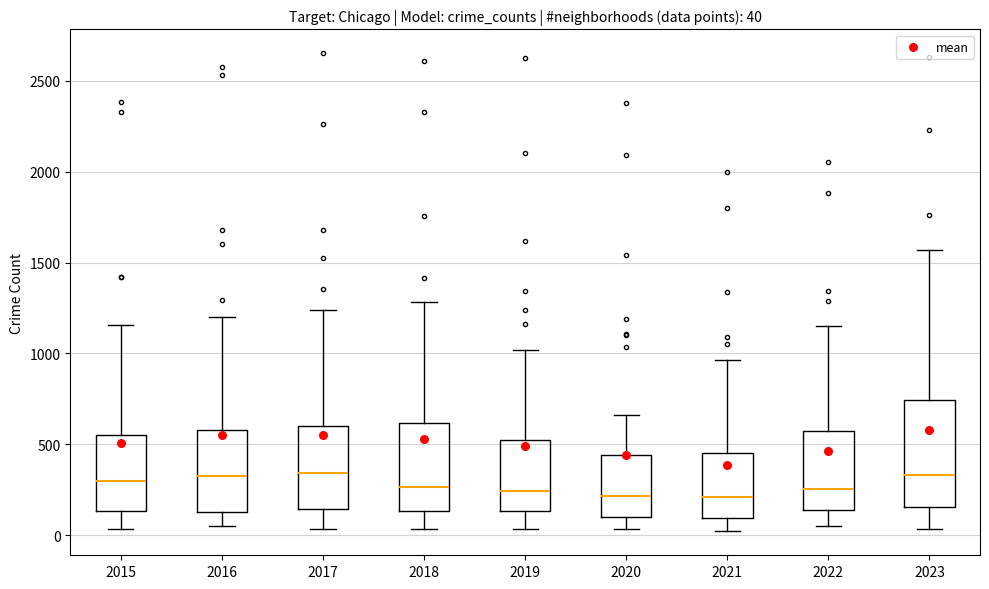

Comparing the boxes themselves (not the whiskers), which one is the tallest?

2023